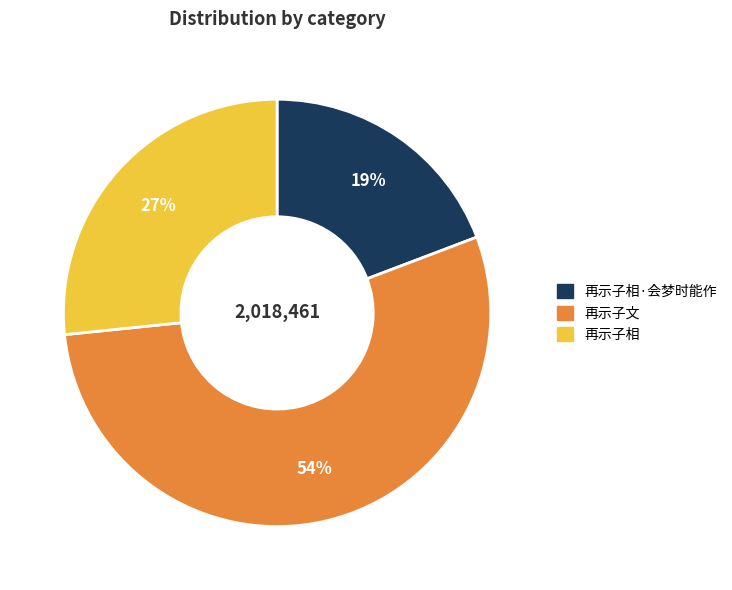

To the nearest percent, what is the difference between the largest and smallest slice percentages?

35%